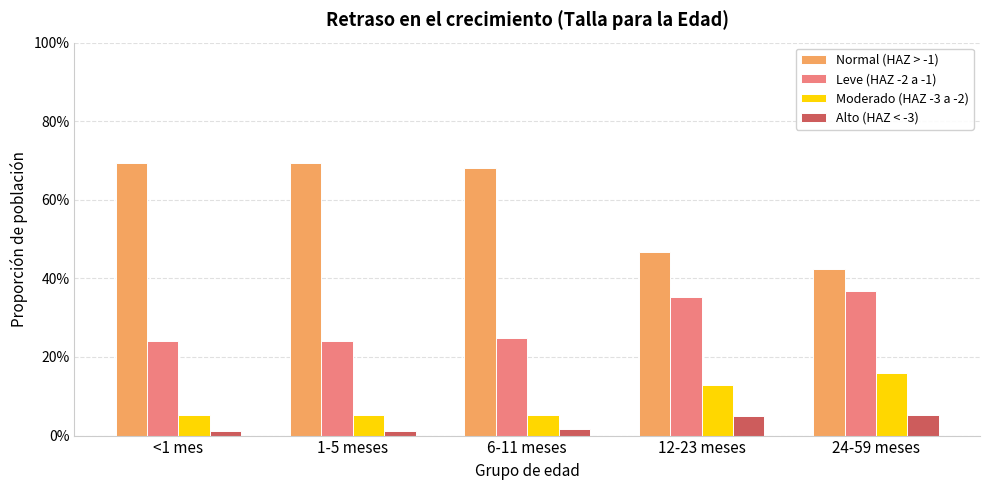

What are all the series names shown in the legend?

Normal (HAZ > -1), Leve (HAZ -2 a -1), Moderado (HAZ -3 a -2), Alto (HAZ < -3)